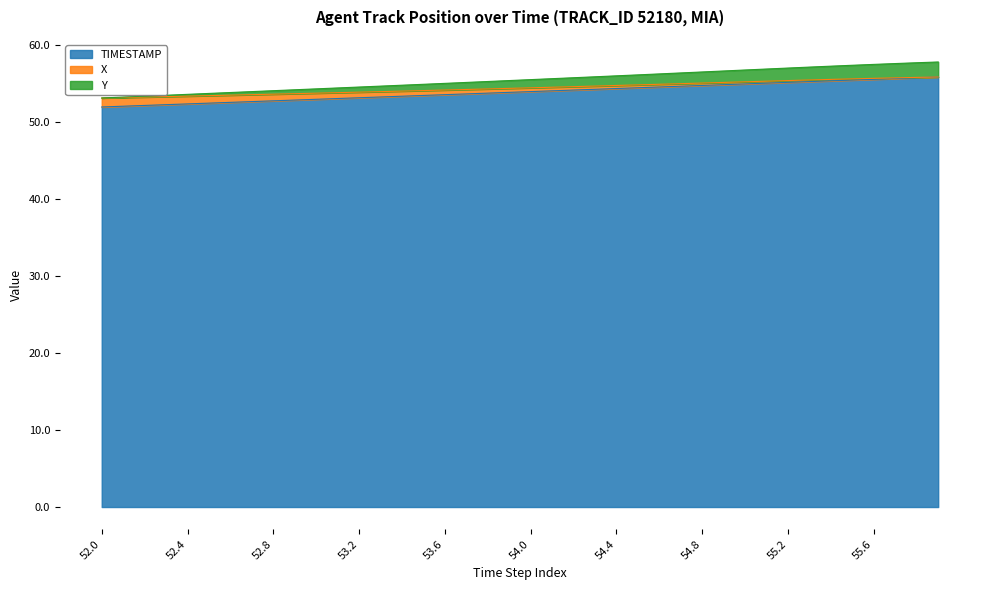

Which category has the highest value across all series?

55.9